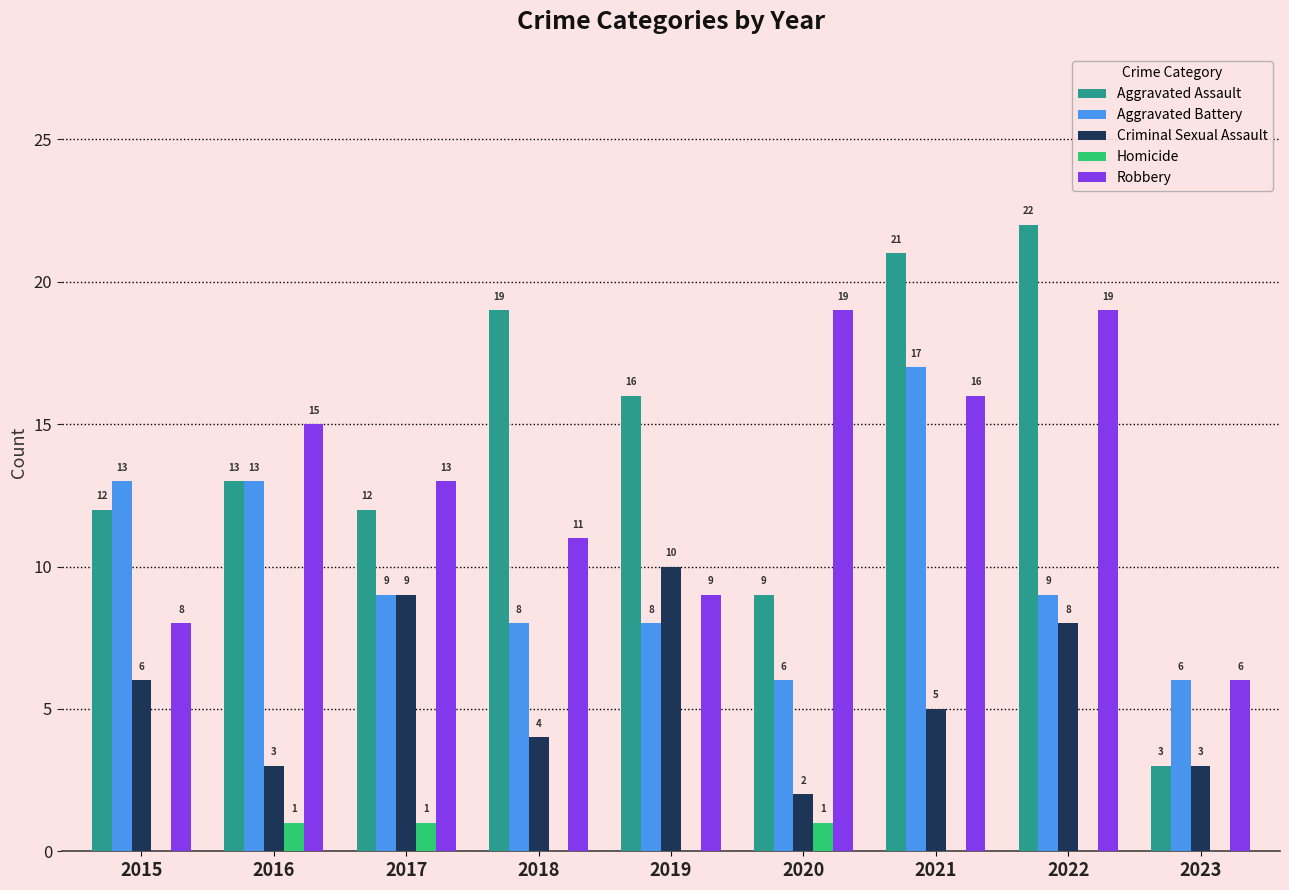

How many groups of bars are there?

9